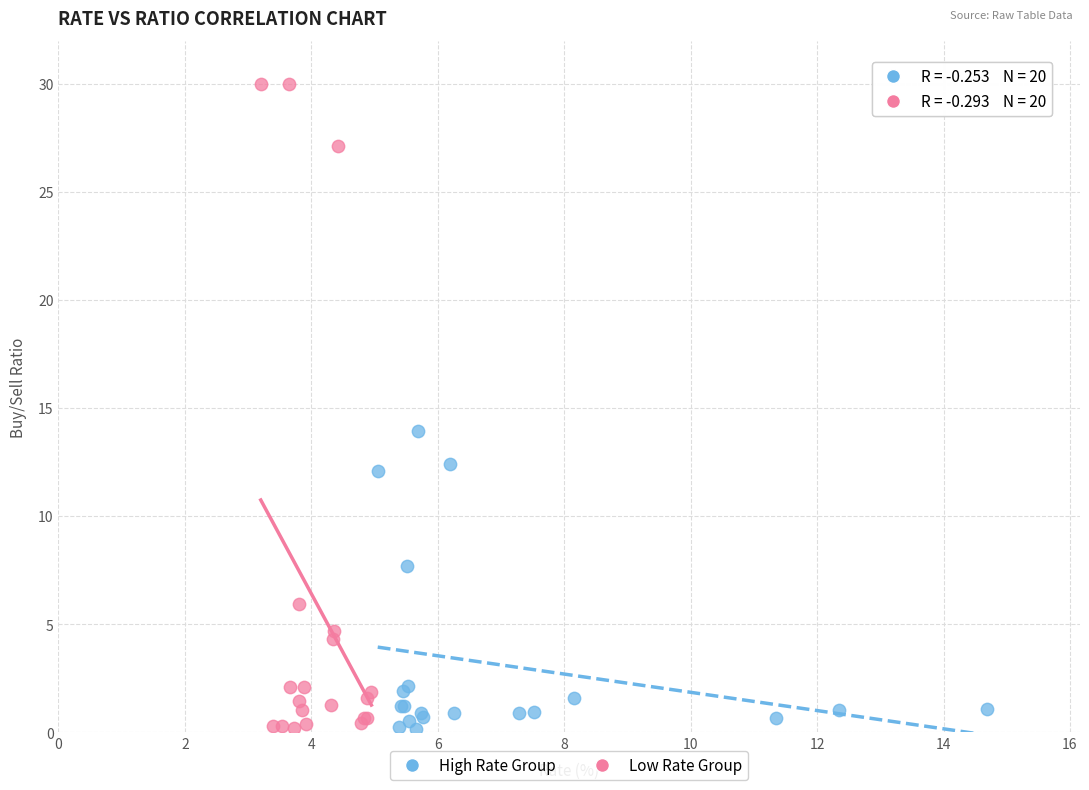

Which series reaches the maximum Y coordinate?

Low Rate Group